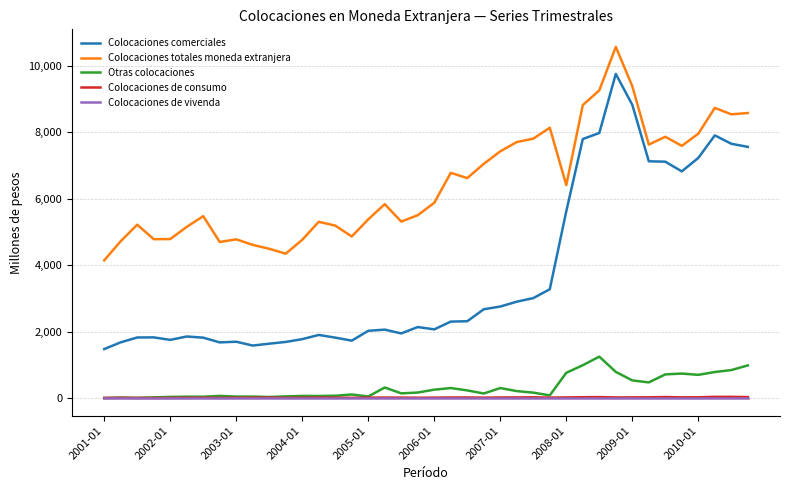

Which series has the widest spread of values?

Colocaciones comerciales